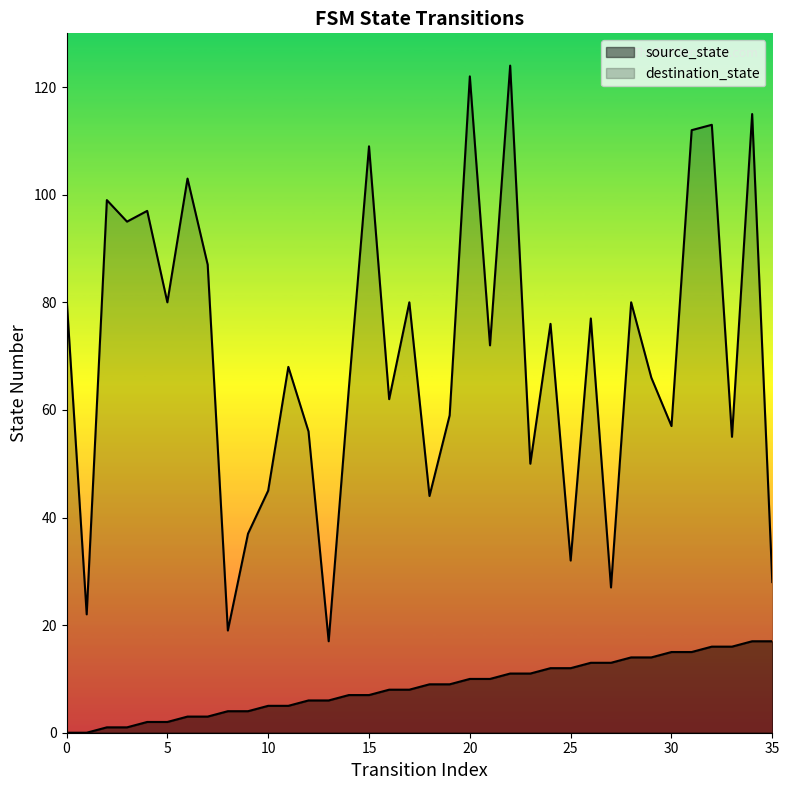

List the series in order of their peak value, highest first.

destination_state, source_state